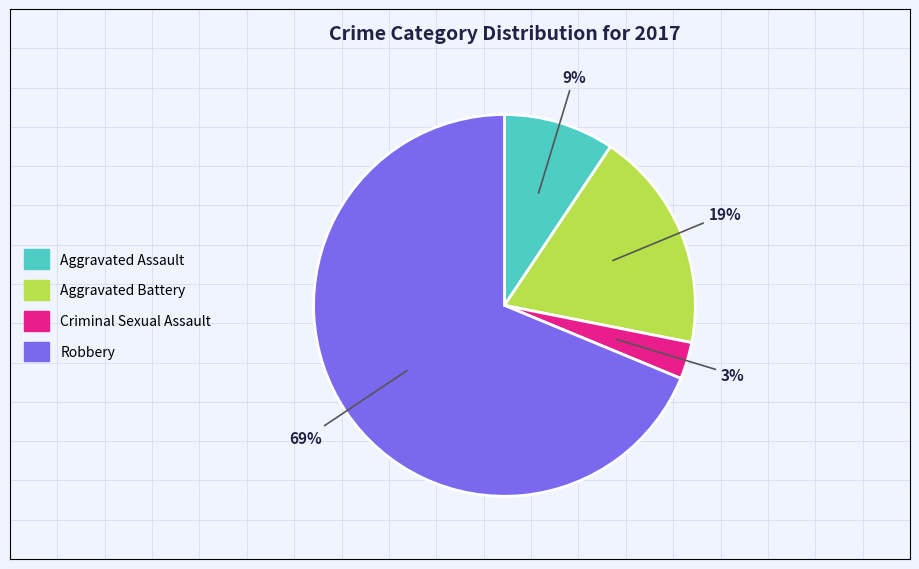

Is it true that Aggravated Battery is 19% of the pie?

True